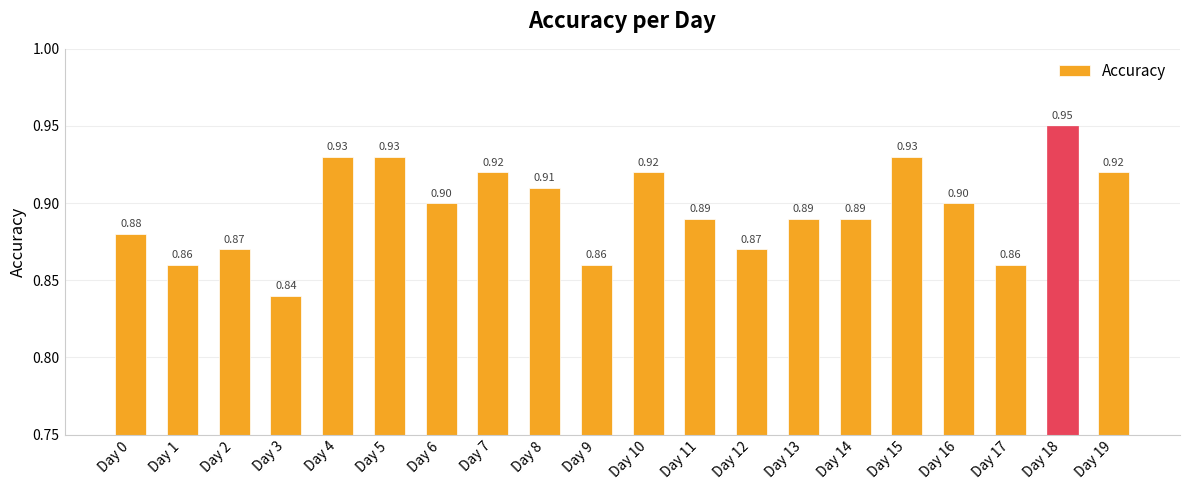

How many categories are shown in the chart?

20